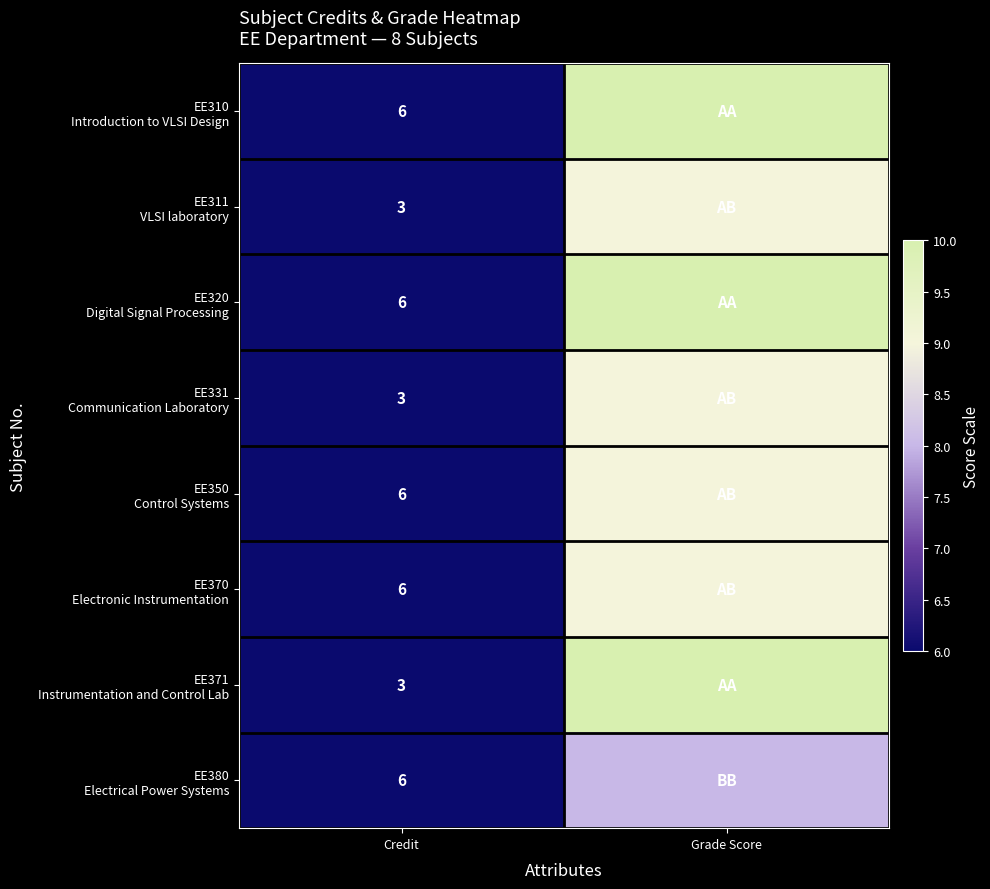

What is the total value across all series at Credit?

39